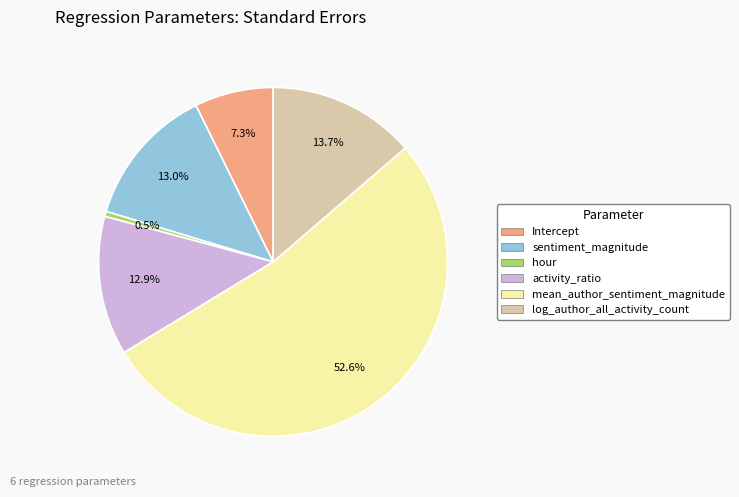

To the nearest percent, what is the average slice percentage?

17%